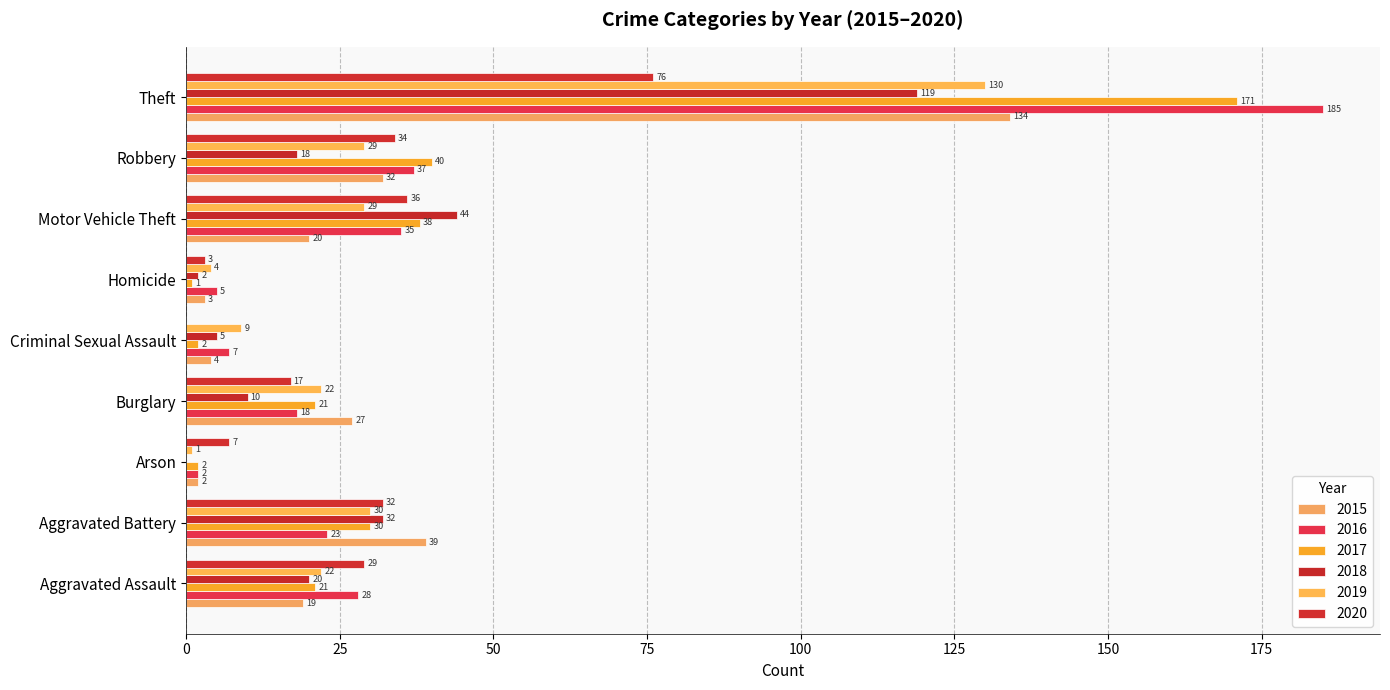

What are all the series names shown in the legend?

2015, 2016, 2017, 2018, 2019, 2020